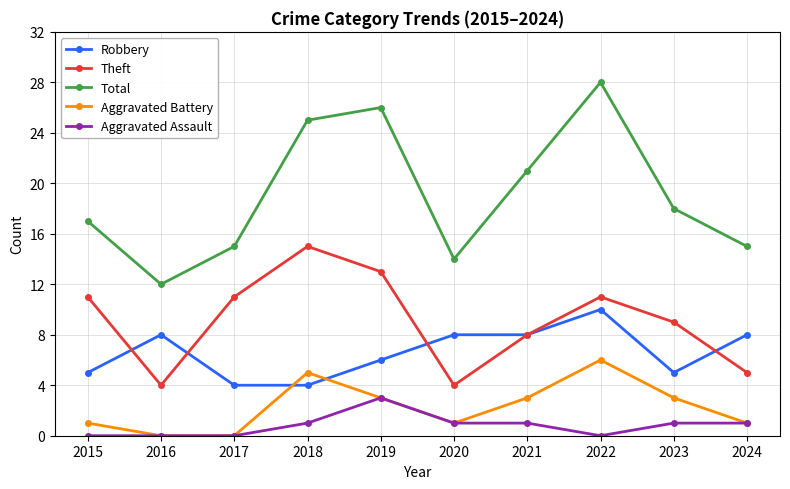

What is the lowest value of the Robbery series?

4